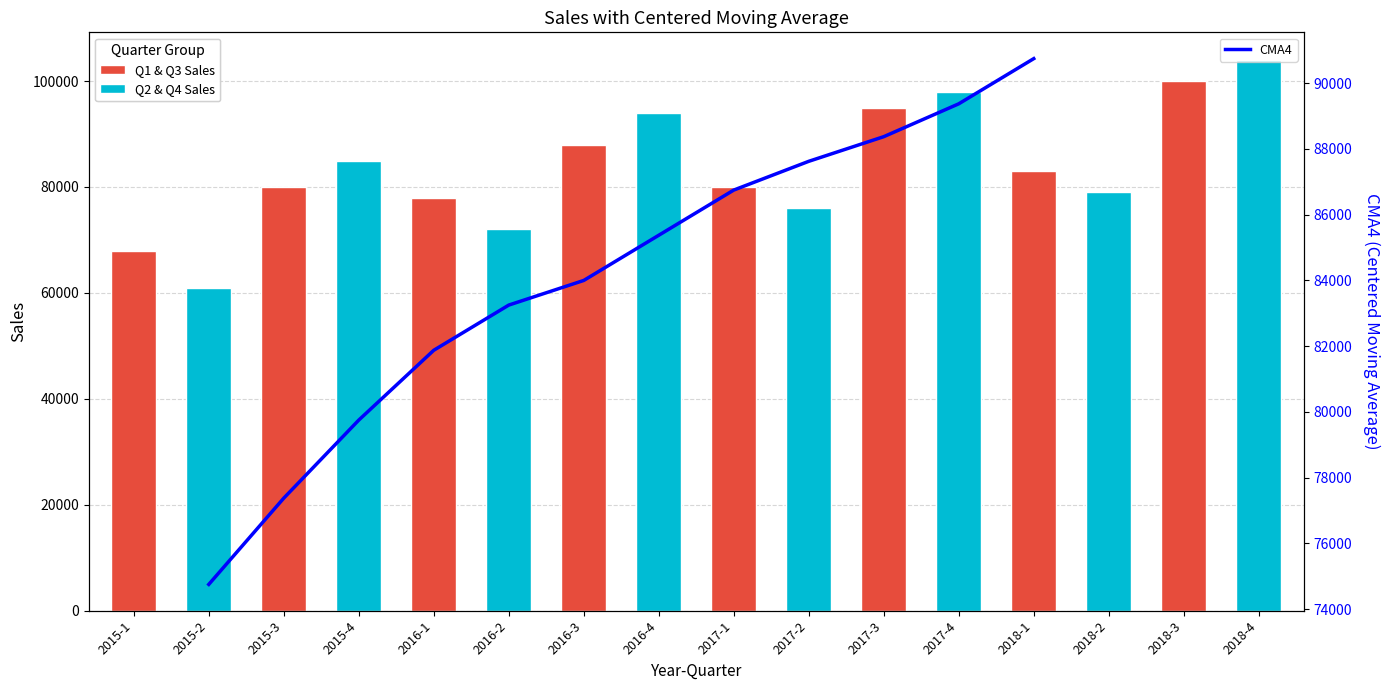

How many values exceed 85375?

5